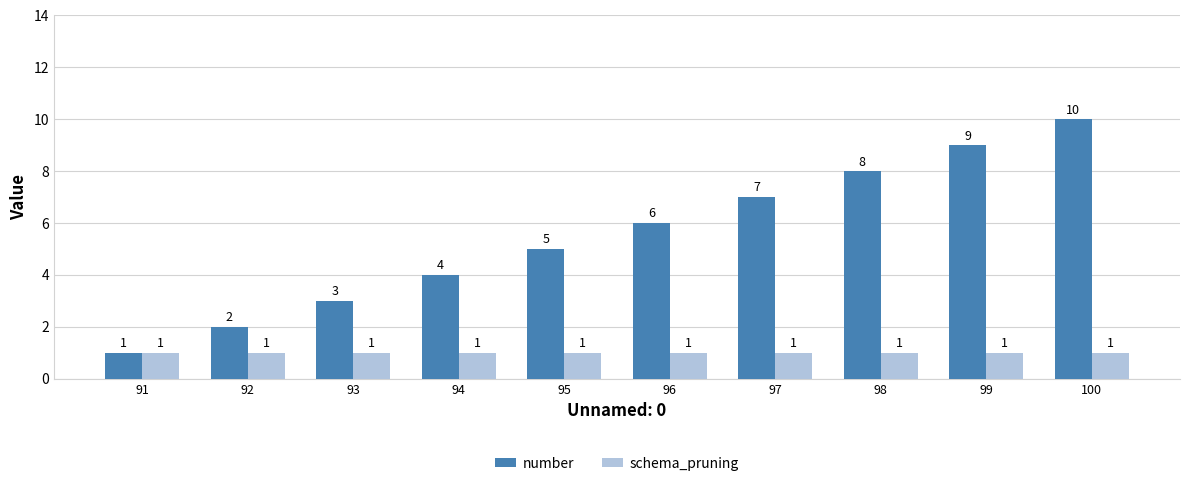

Which series changed the most between 91 and 93?

number